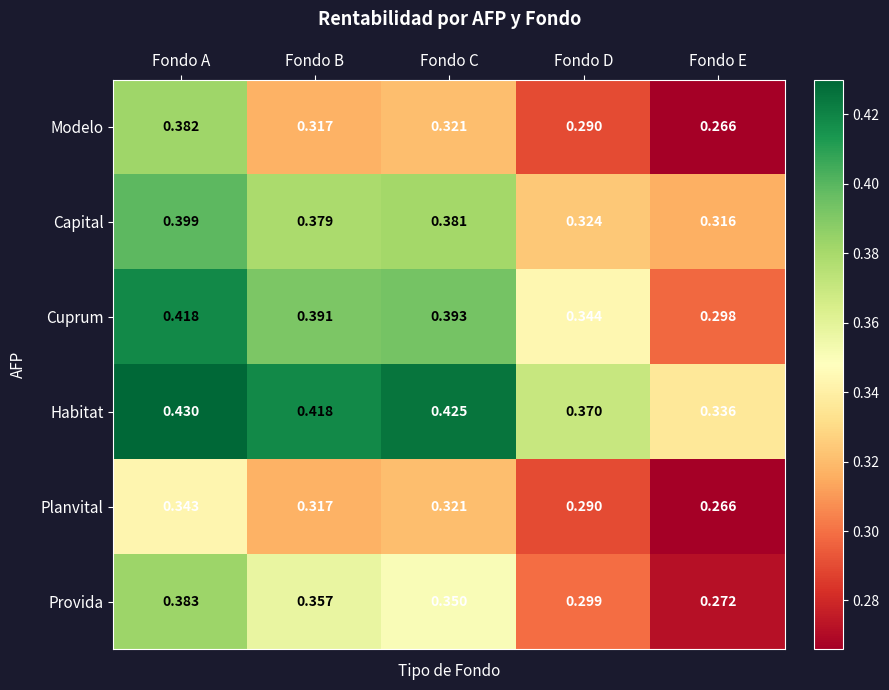

Which category has the lowest value across all series?

Fondo E